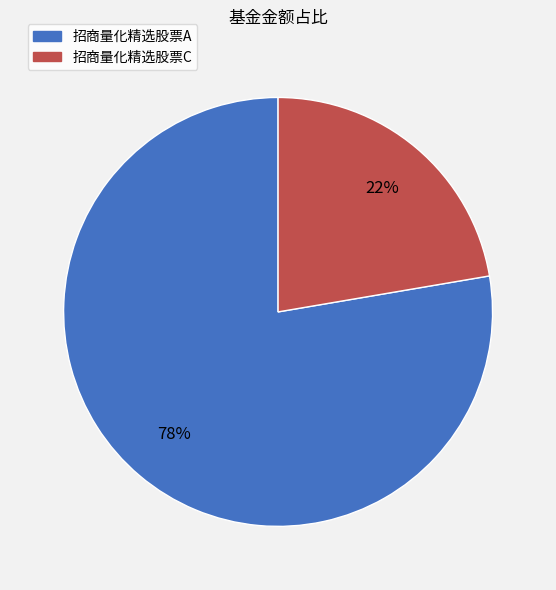

Does 招商量化精选股票A represent more than half of the total?

Yes